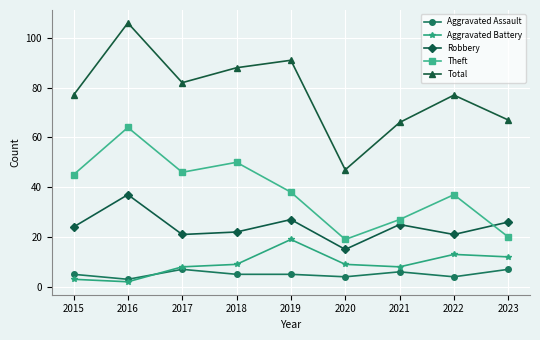

Rank the series by their maximum value, from highest to lowest.

Total, Theft, Robbery, Aggravated Battery, Aggravated Assault